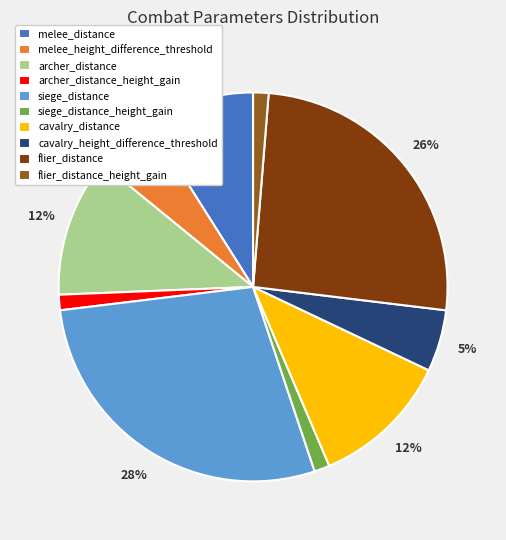

Combined, do melee_height_difference_threshold and archer_distance_height_gain account for over 50%?

No